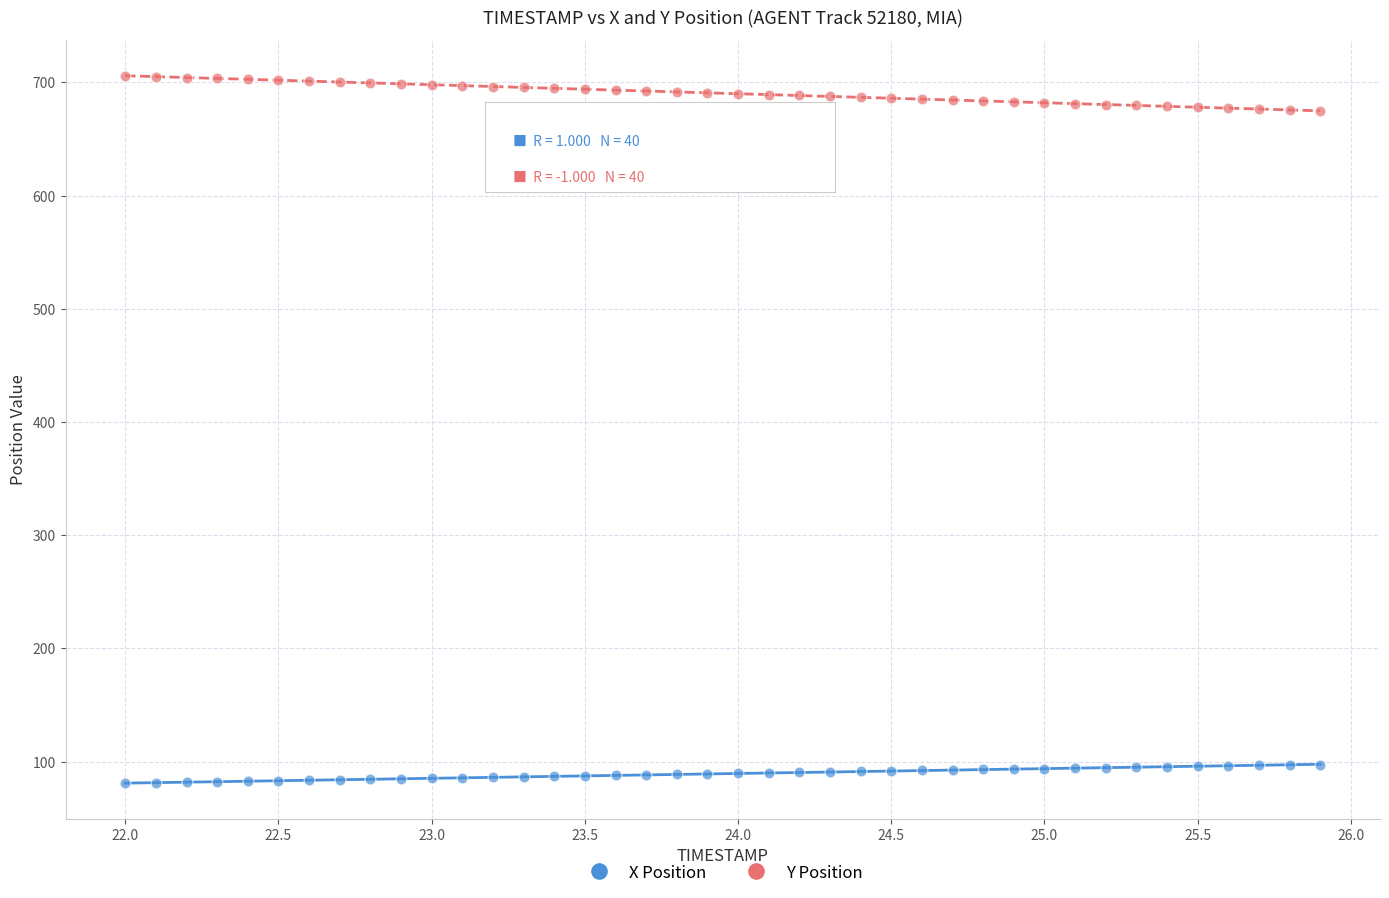

Which series reaches the minimum Y coordinate?

X Position